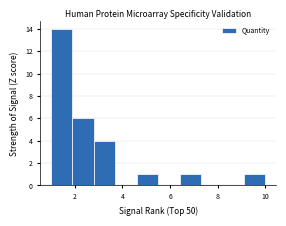

Over which range of the x-axis is the bar tallest?

1.0 to 1.9